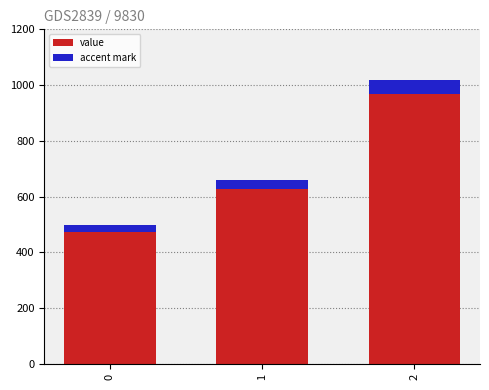

Which series has the widest spread of values?

value